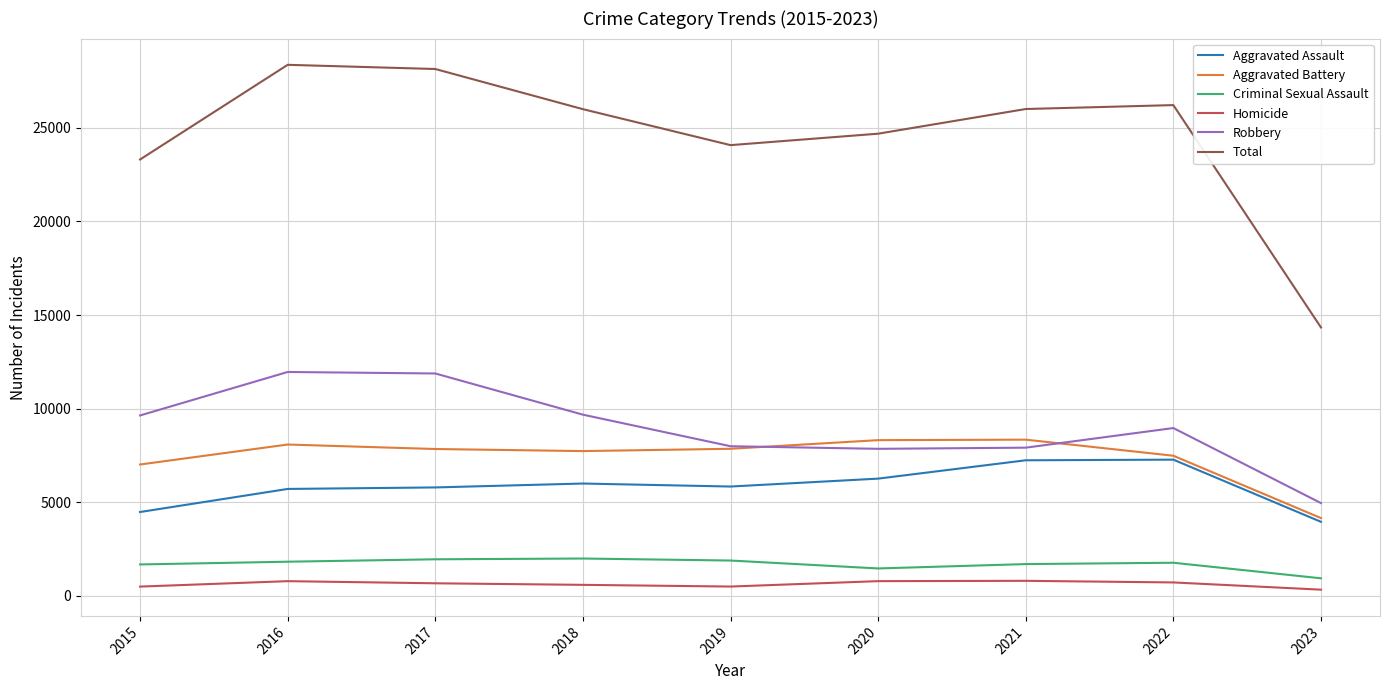

What is the approximate value of Homicide at 2021, to the nearest 50?

800